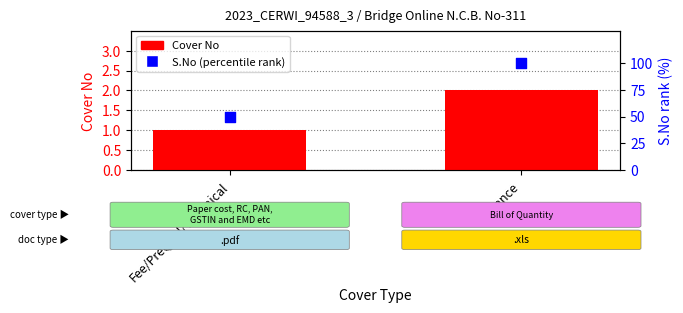

Is the value of S.No (percentile) at Fee/PreQual/Technical greater than the value of Cover No at Fee/PreQual/Technical?

Yes